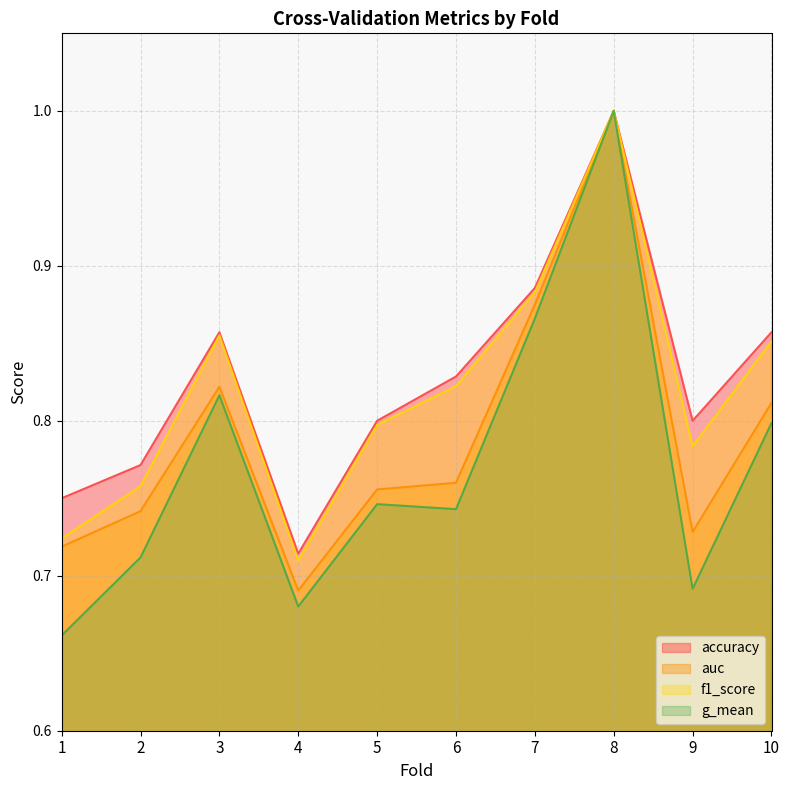

What is the average value of the f1_score series?

0.8